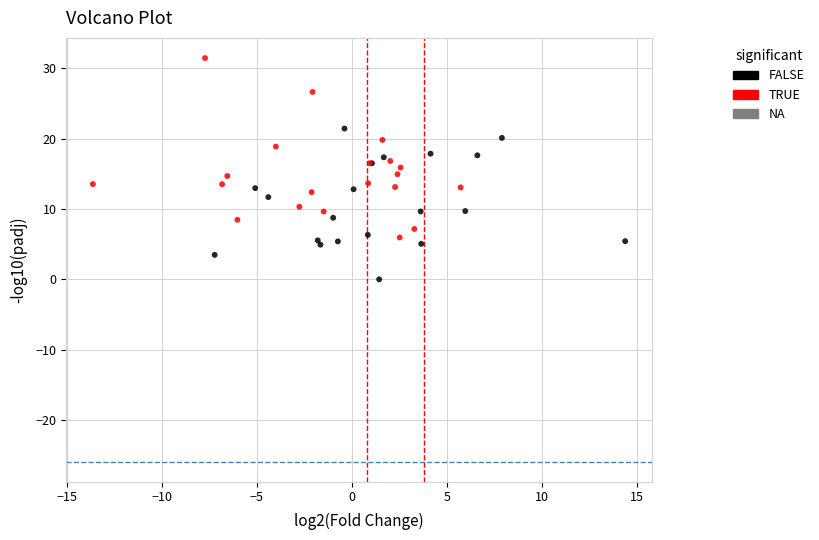

Which series has the widest spread of Y values?

TRUE